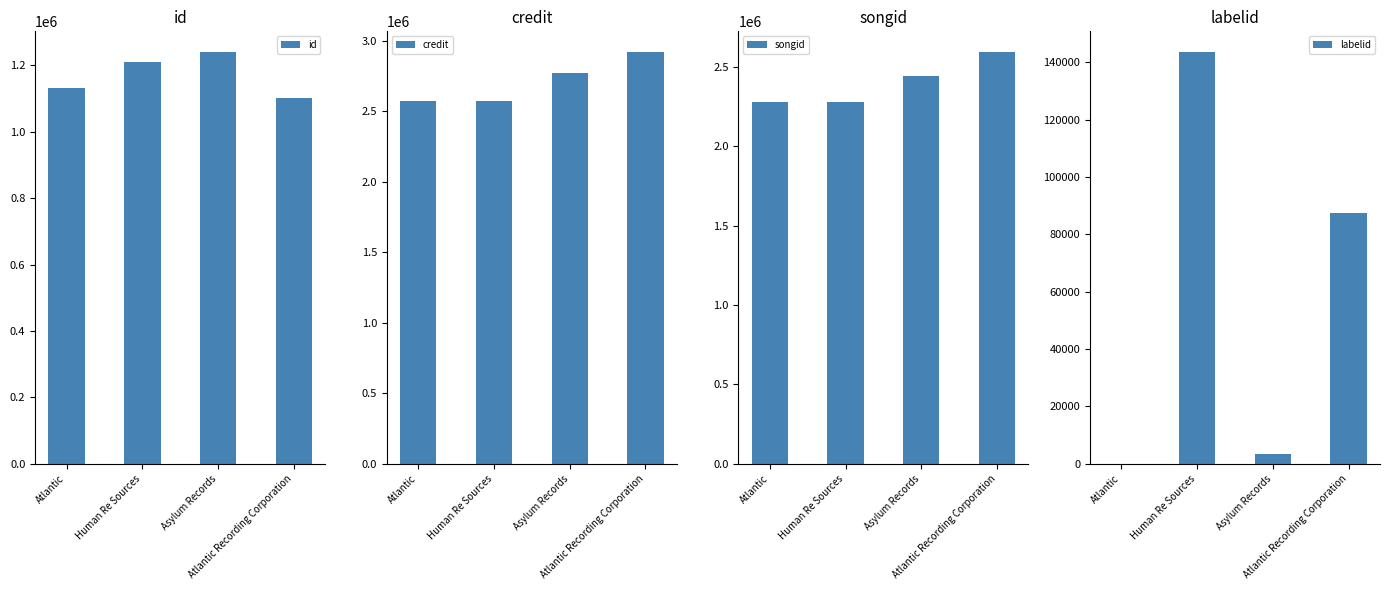

How many bars are there in total?

16